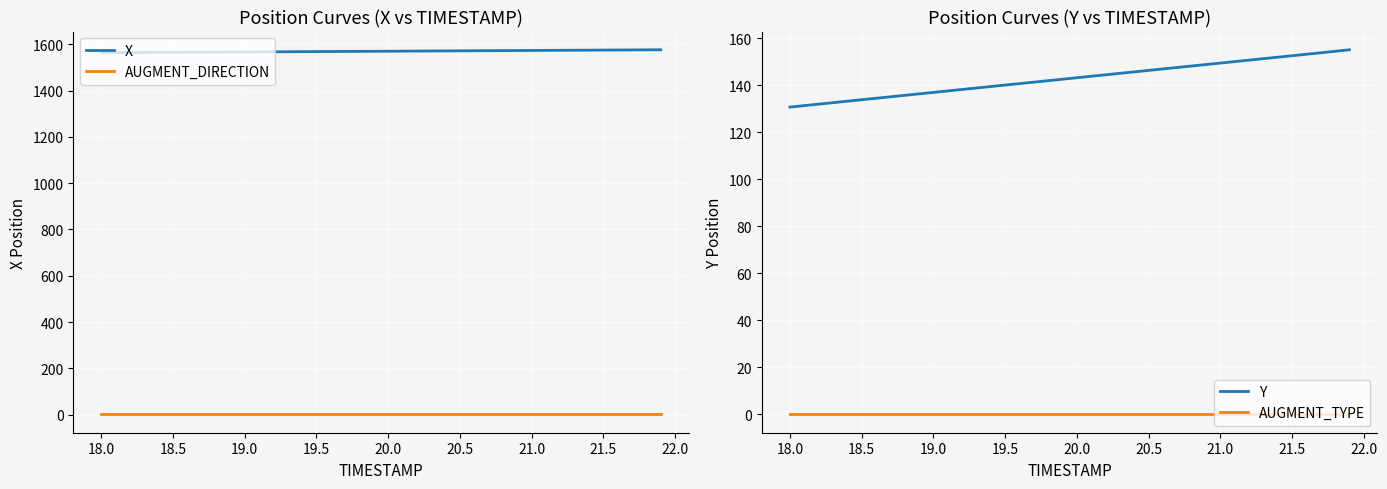

Which series has the largest range (max minus min)?

Y